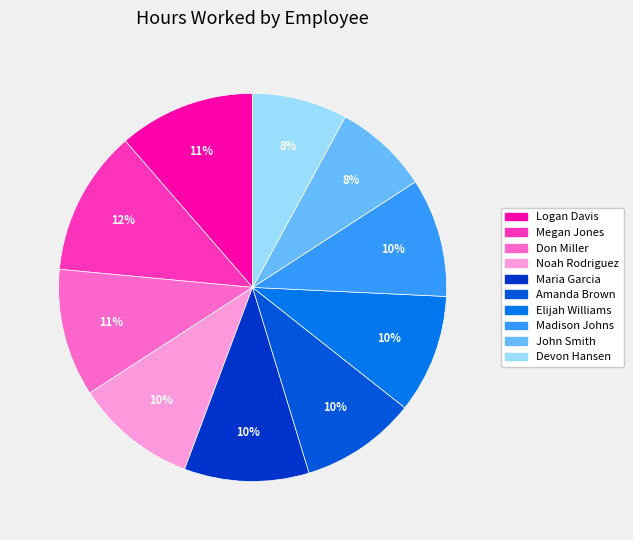

What is the change in value from Noah Rodriguez to John Smith?

-9